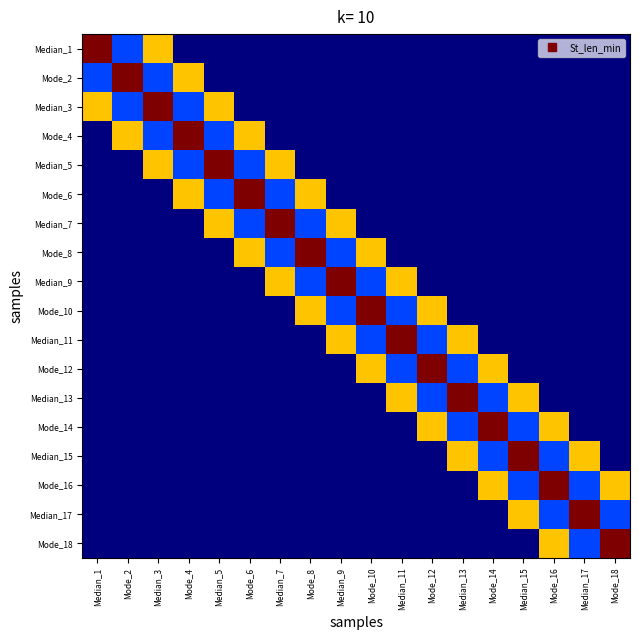

Which label corresponds to the smallest value in the chart?

Mode_4